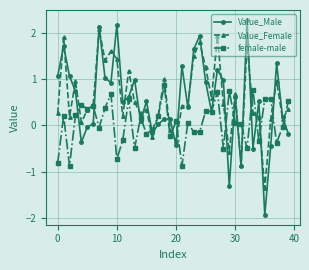

True or false: female-male has more than 0 points higher than both neighbors.

True